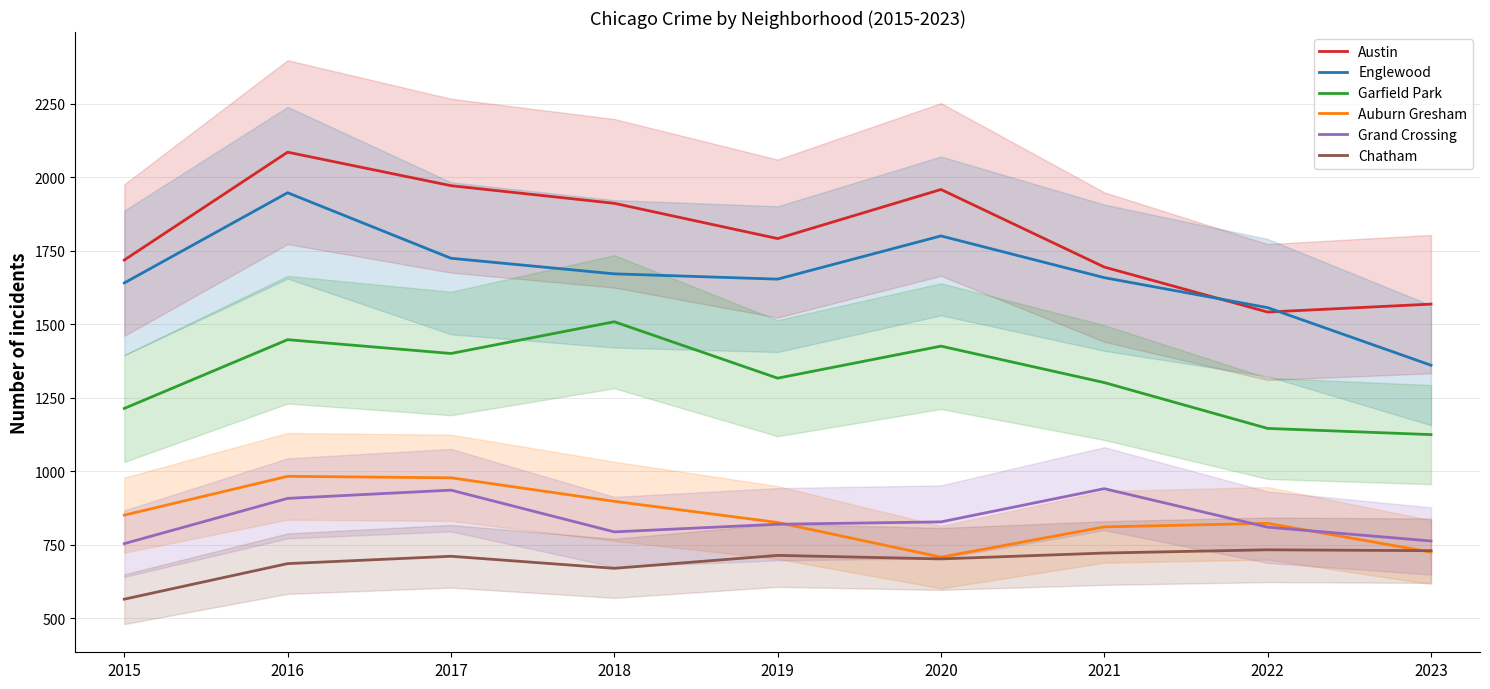

Which has a higher value, 2018 or 2015?

2018